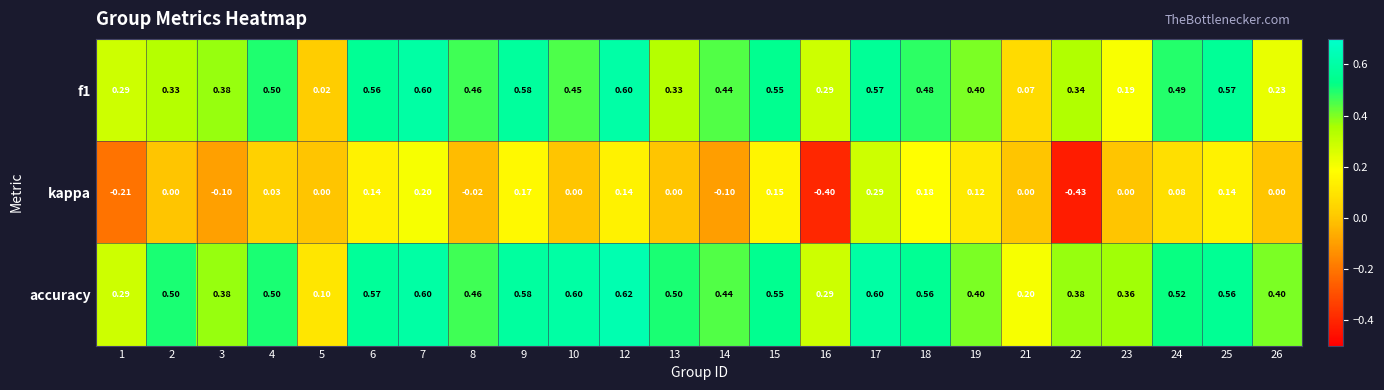

Which series has the widest spread of values?

kappa